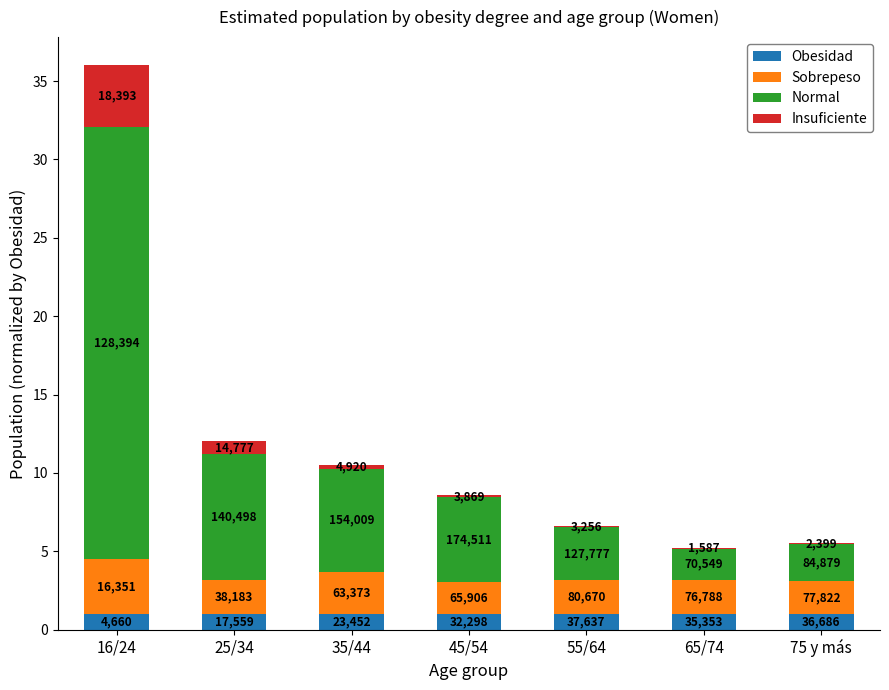

What is the difference between the maximum and minimum values in the Insuficiente series?

3.9